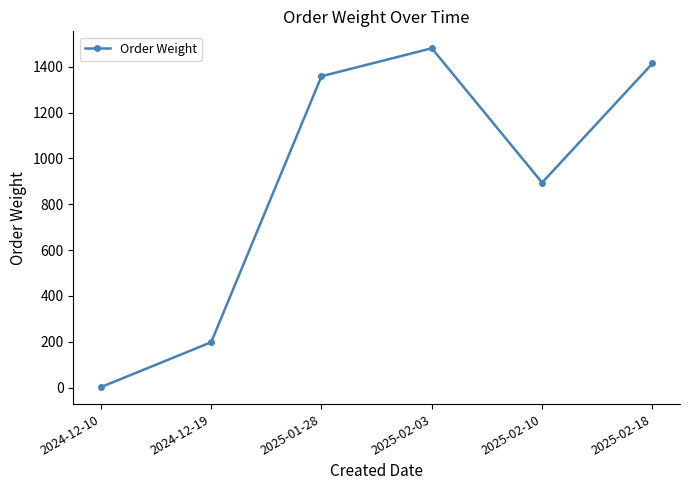

The chart shows a value of 2.0 at 2024-12-10. True or false?

True